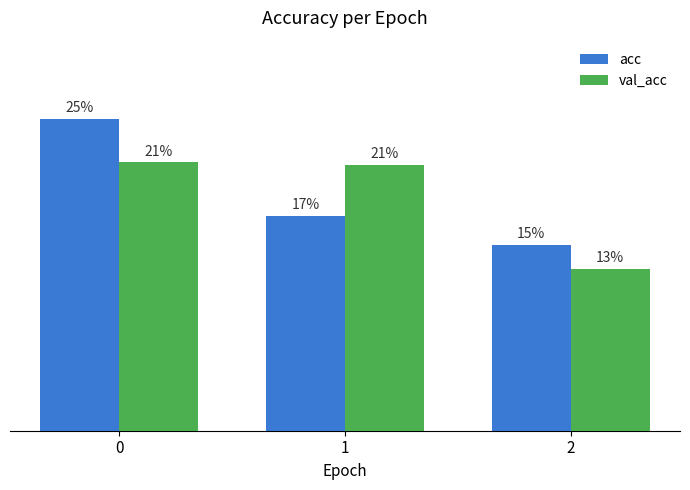

What is the value of the acc bar at the 2nd from the left?

0.2